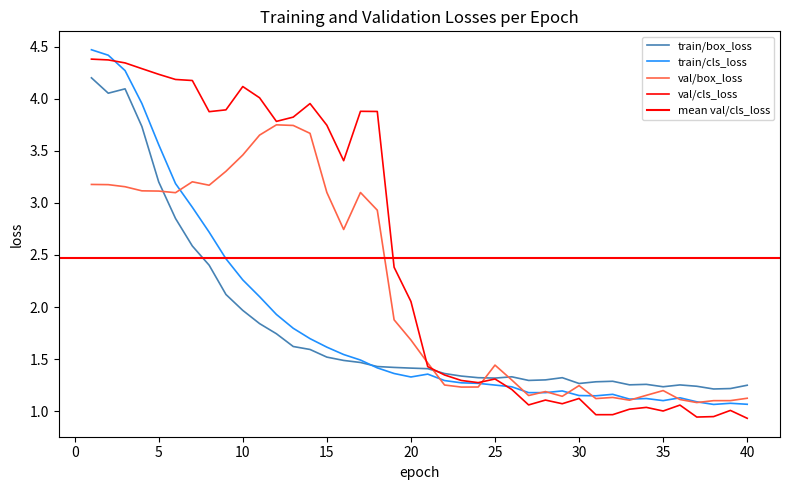

In val/cls_loss, how many points are higher than both neighbors (excluding endpoints)?

9